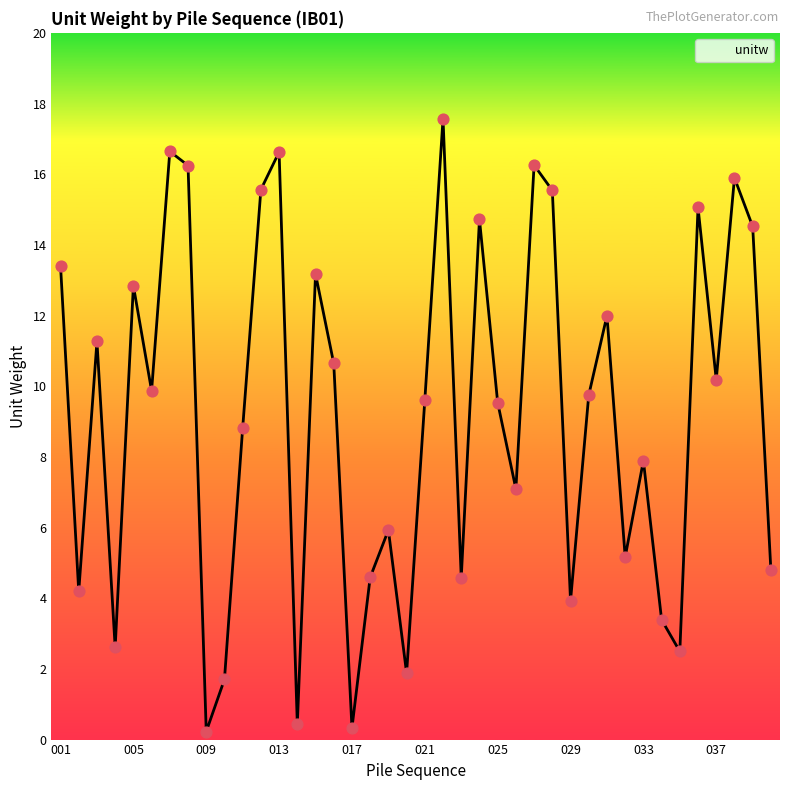

What is the difference between the maximum and minimum values?

17.3